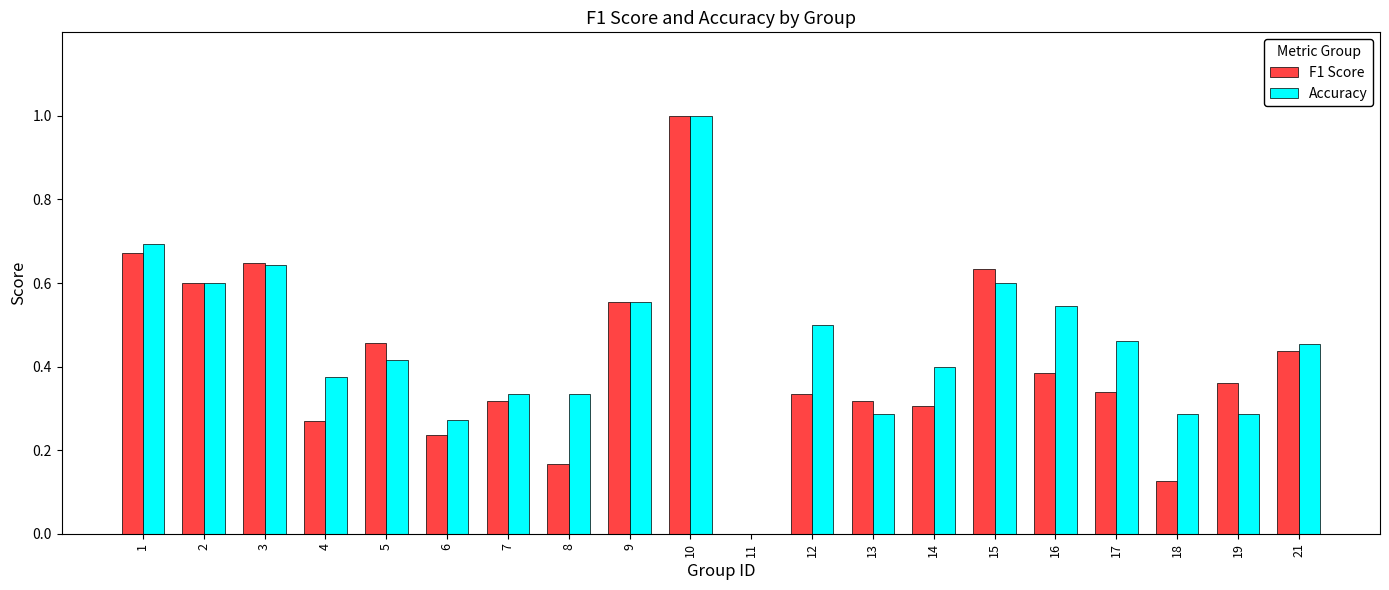

Between 12 and 18, which series saw the biggest shift?

Accuracy